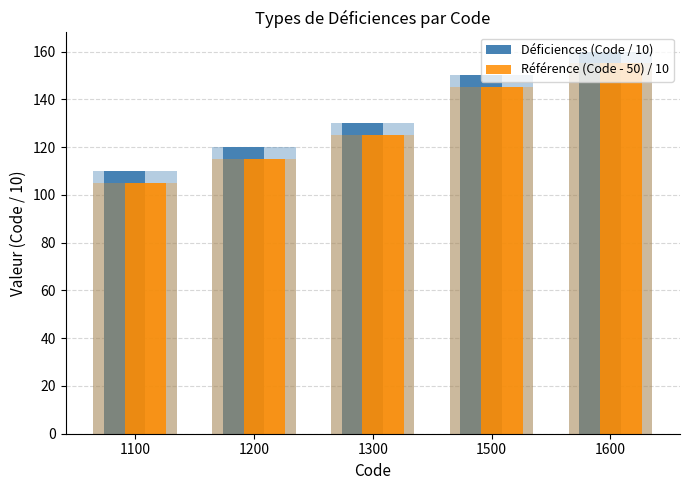

What is the difference between the second highest and second lowest values in the Référence (Code - 50) / 10 series?

30